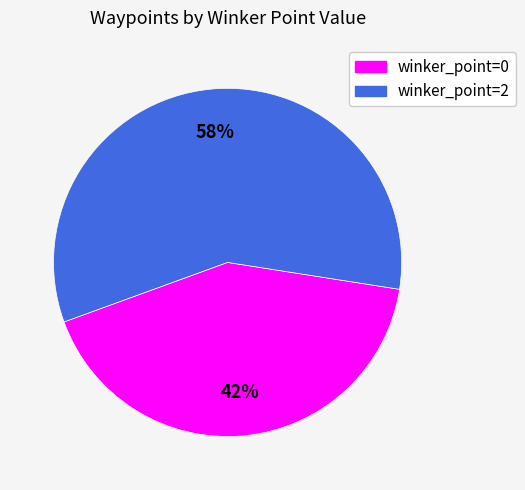

How many segments does this pie chart have?

2